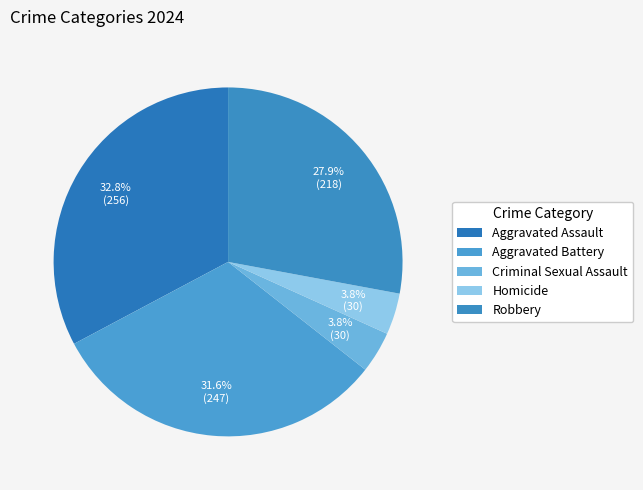

What is the largest slice in the pie chart?

Aggravated Assault